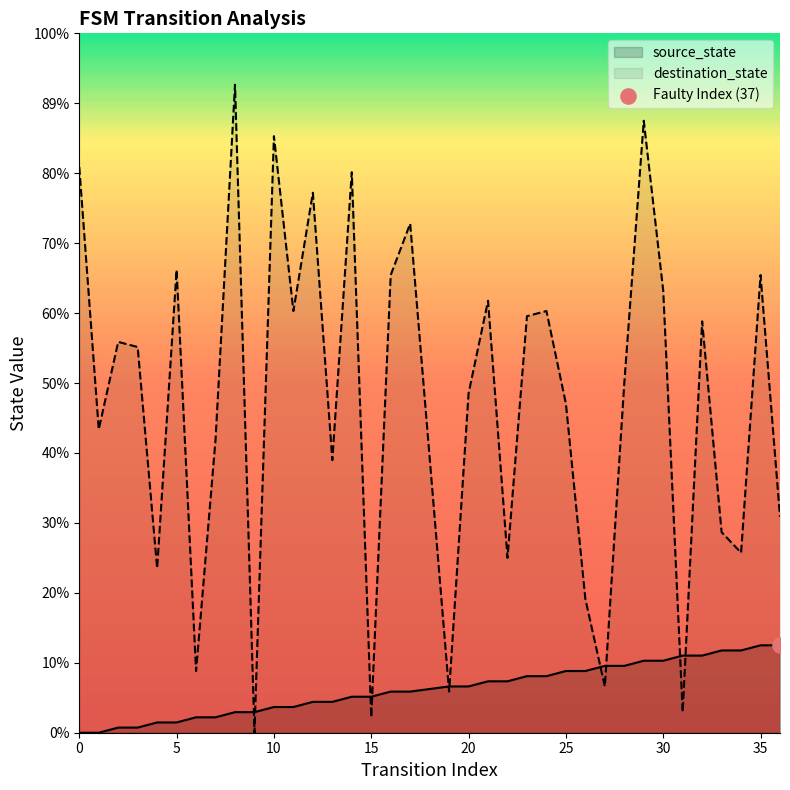

Which series has the largest Y range (max minus min)?

destination_state